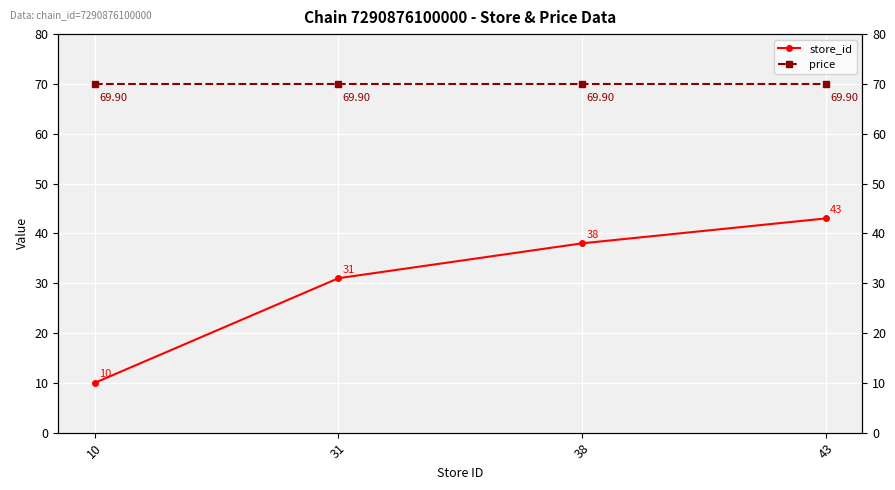

At which label does price reach its peak?

10